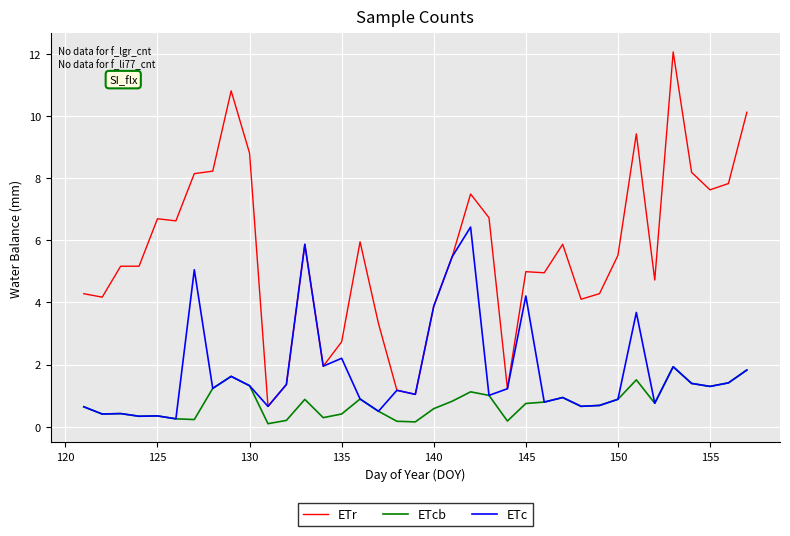

Which series has the largest range (max minus min)?

ETr